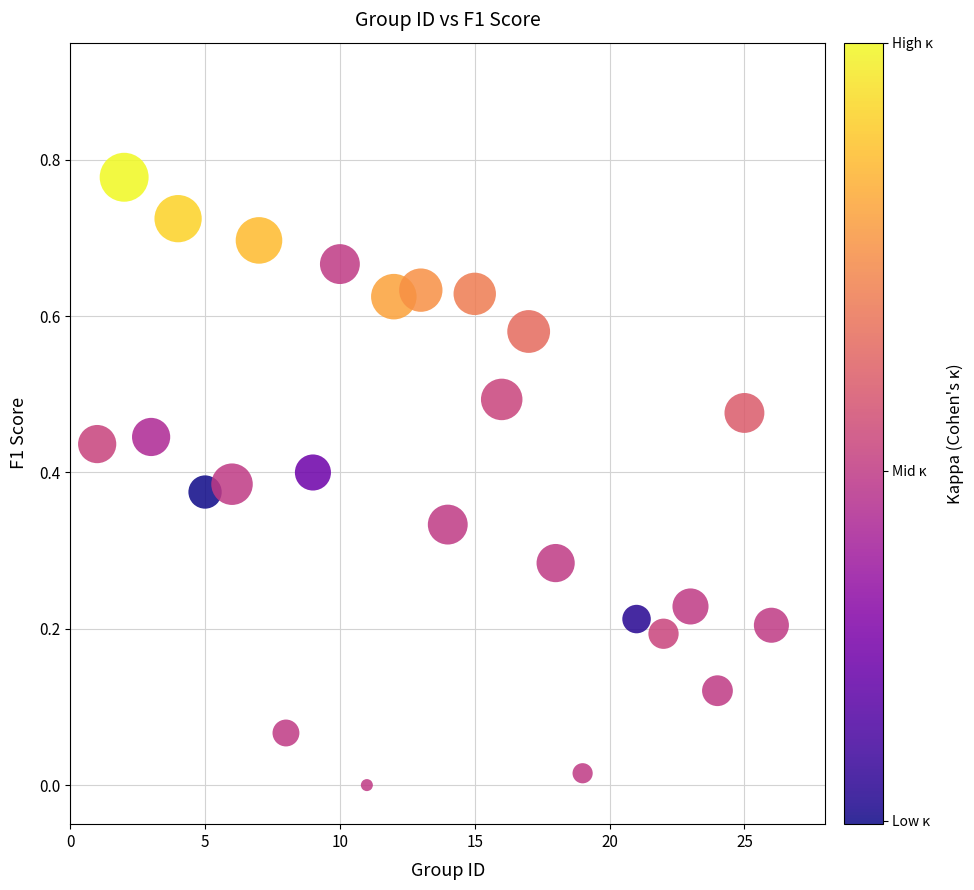

What is the range of X values (max minus min)?

25.0